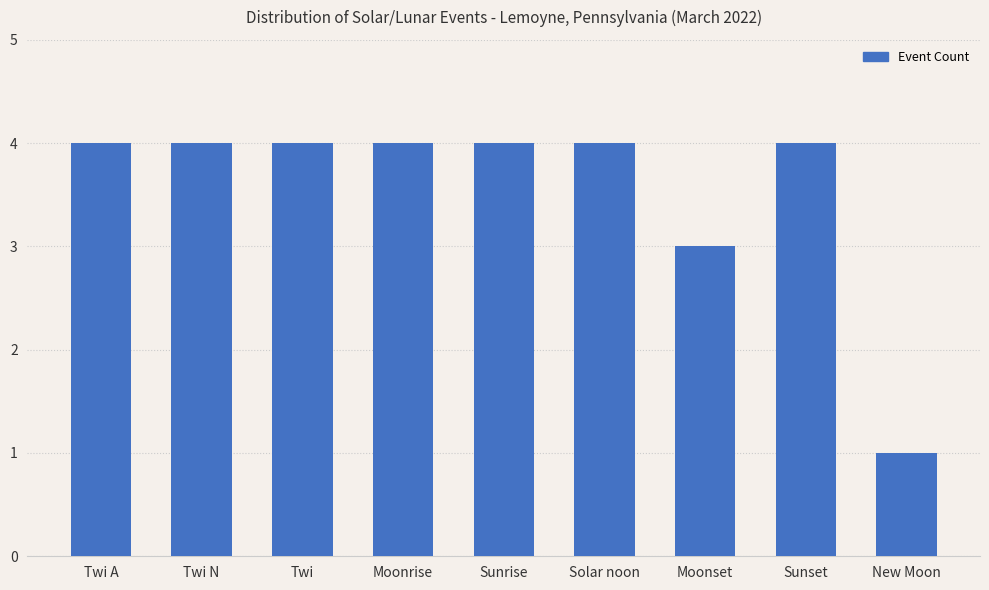

What is the label of the 3rd bar from the right?

Moonset